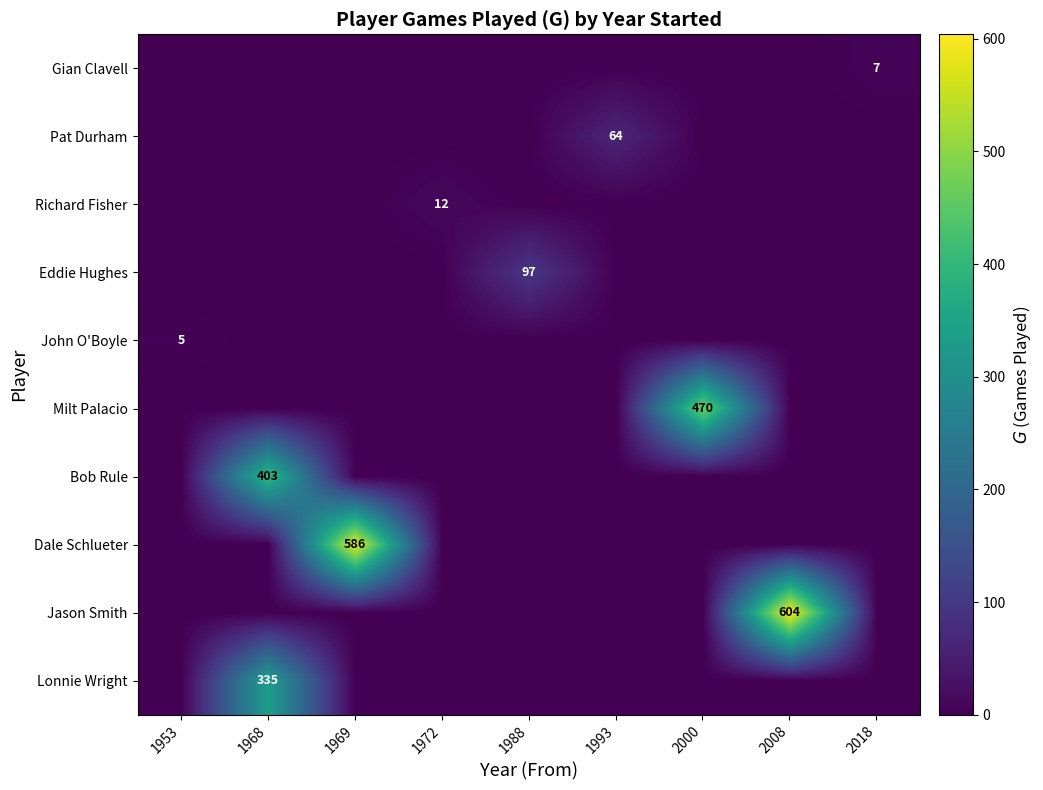

The value of Milt Palacio at 2000 is 262. True or false?

False